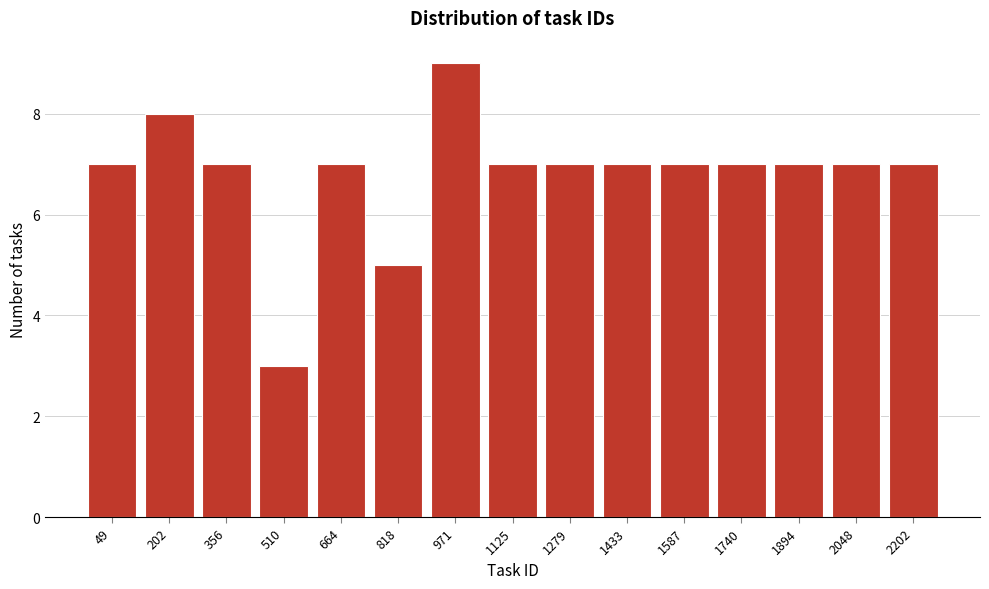

Reading left to right, extract all data points from this chart.

49=7	202=8	356=7	510=3	664=7	818=5	971=9	1125=7	1279=7	1433=7	1587=7	1740=7	1894=7	2048=7	2202=7